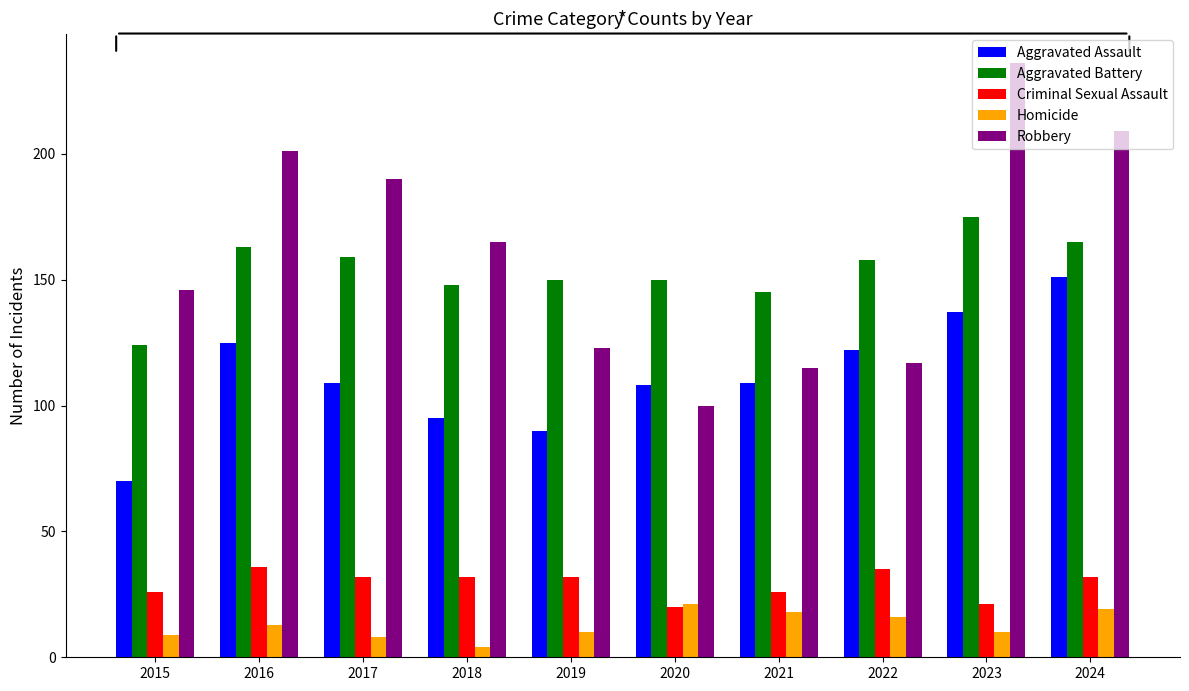

How many data points does each series have?

10